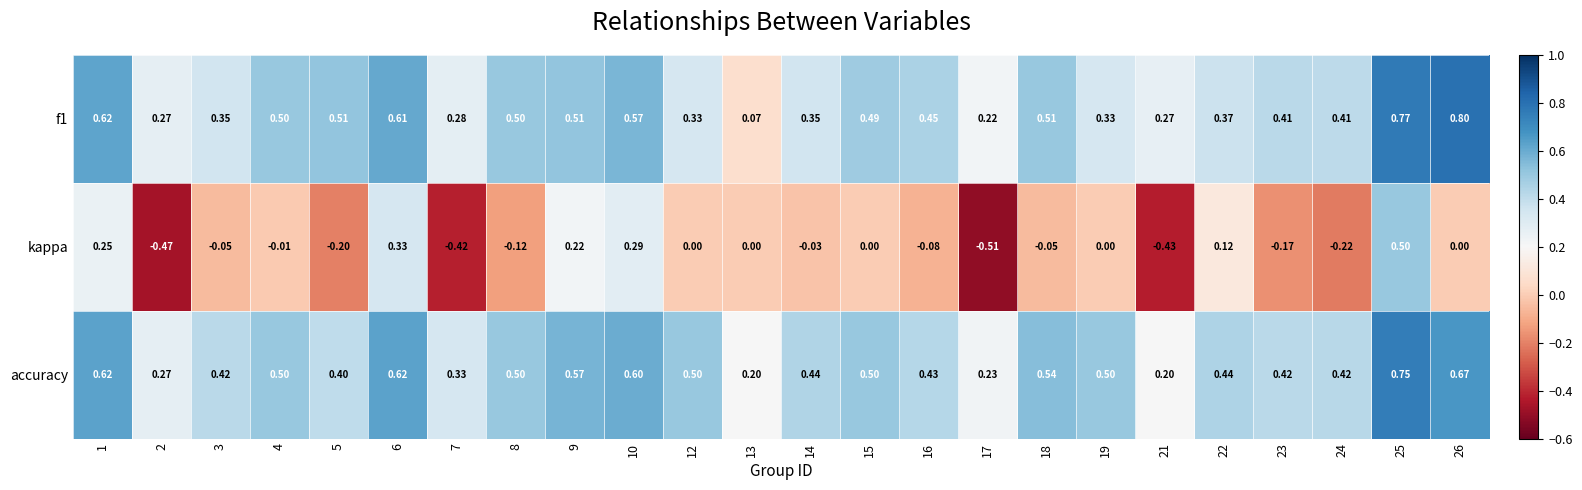

Which series changed the most between 1 and 3?

kappa